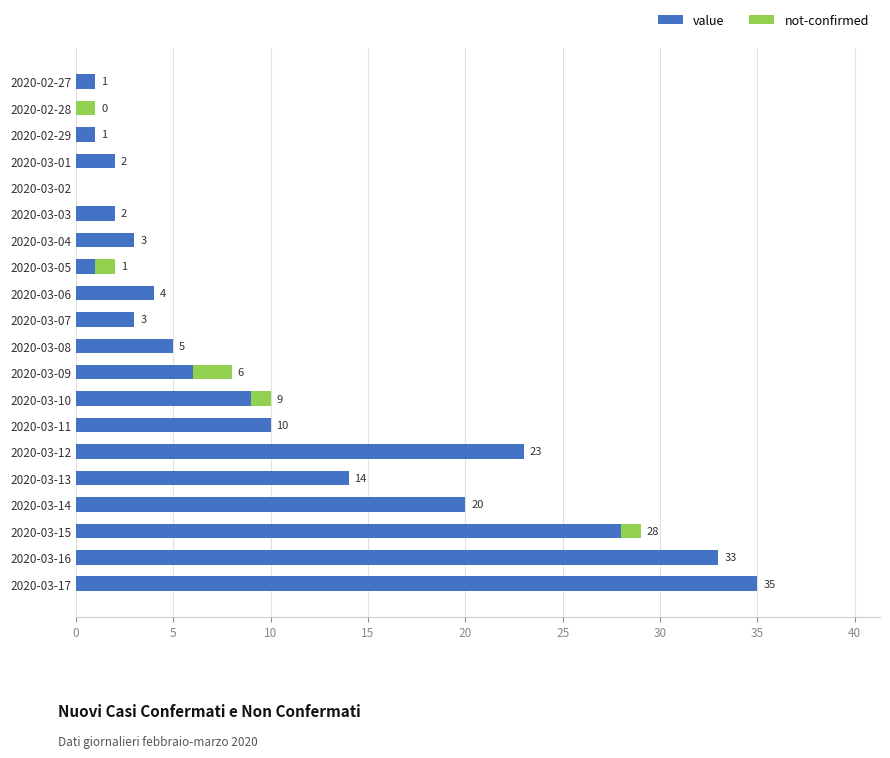

At which category is the sum across all series the highest?

2020-03-17